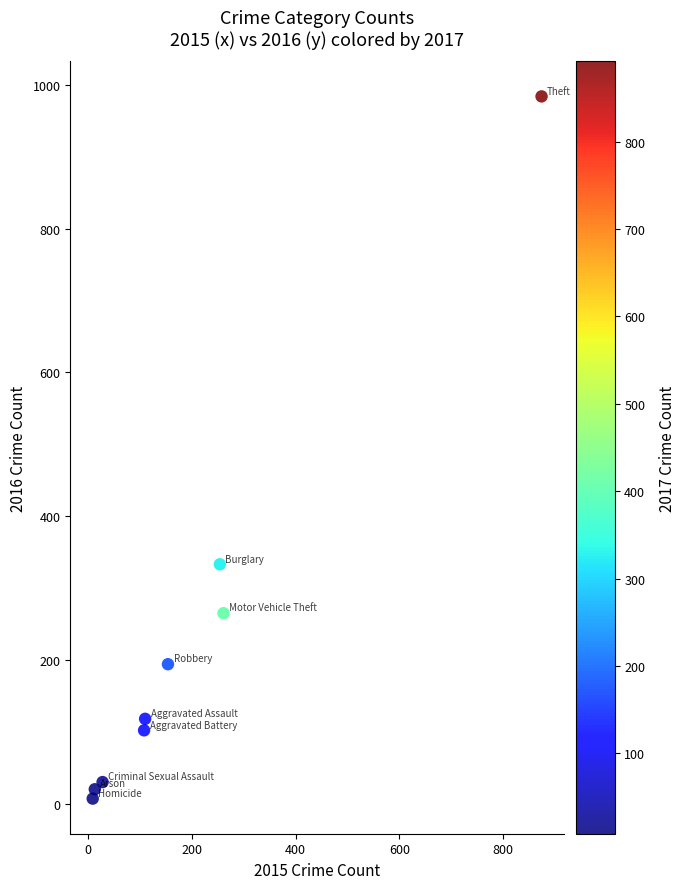

What is the range of X values (max minus min)?

865